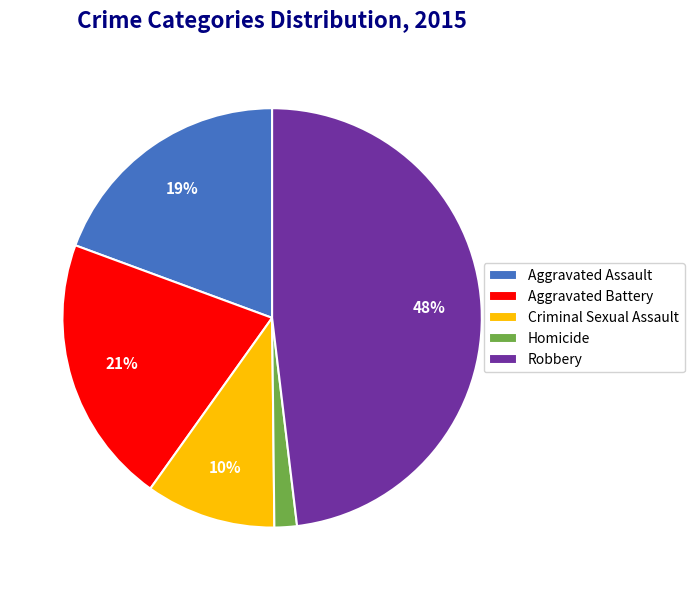

What is the smallest slice in the pie chart?

Homicide